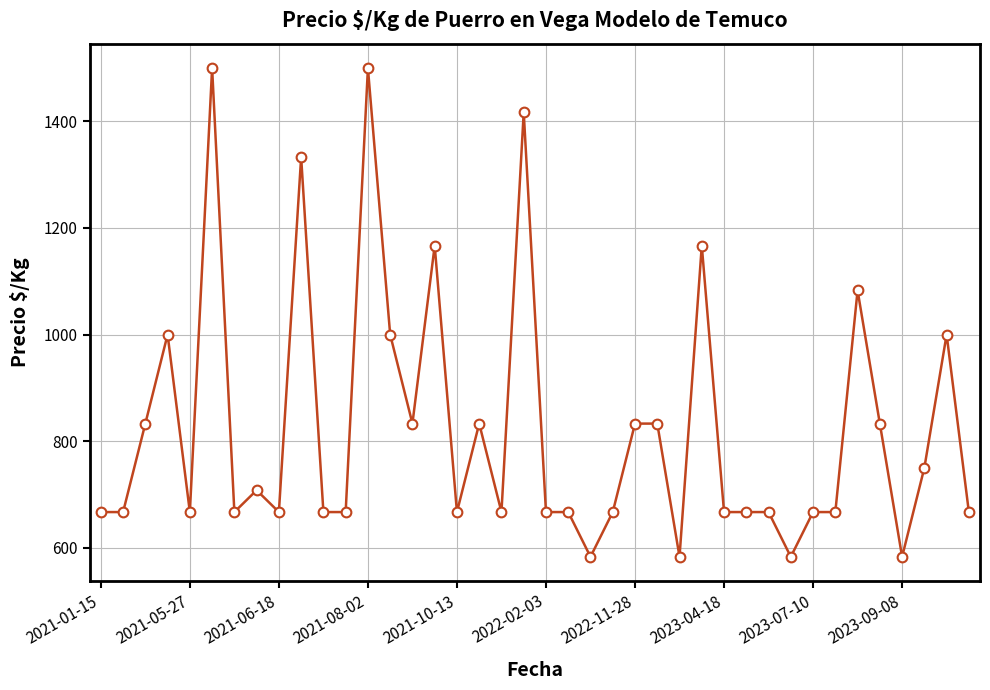

What is the value of the 29th point from the left?

667